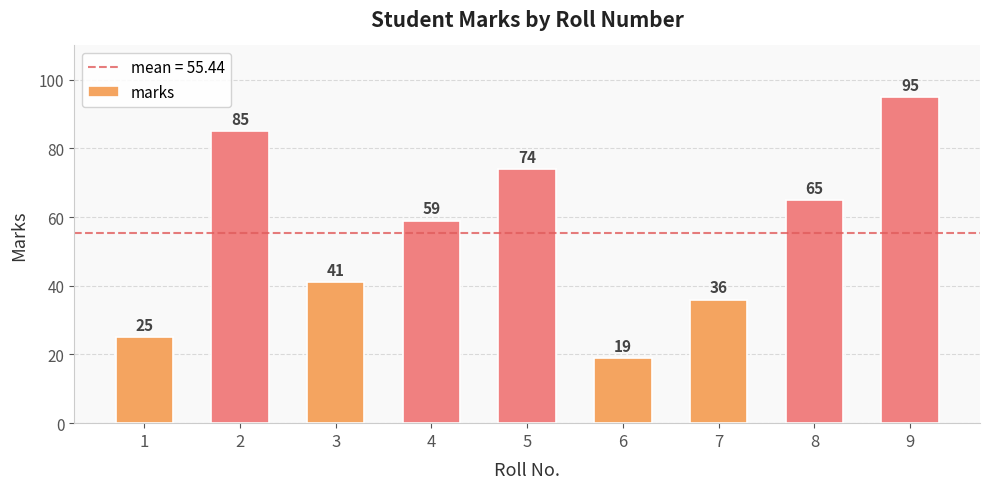

True or false: the data shows 116 at 2.

False